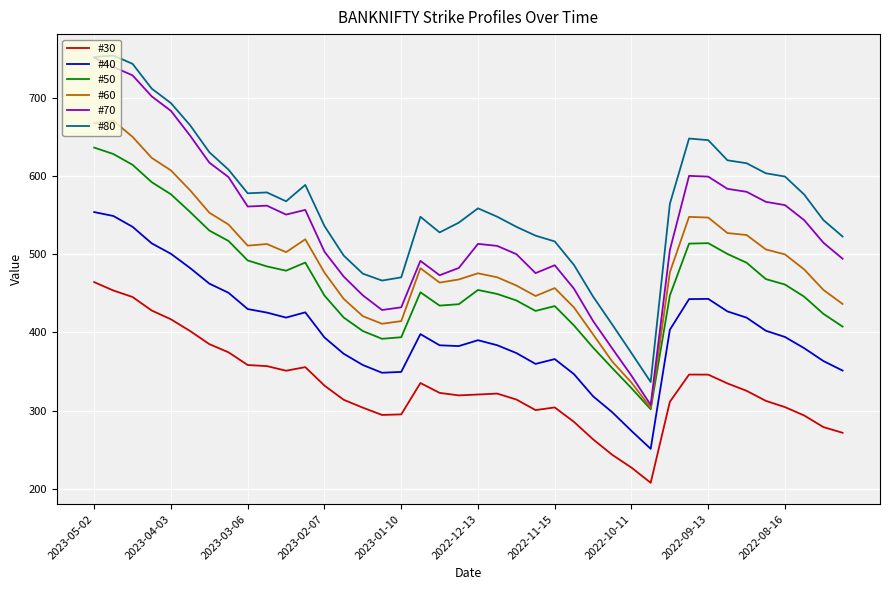

What are all the series names shown in the legend?

#30, #40, #50, #60, #70, #80